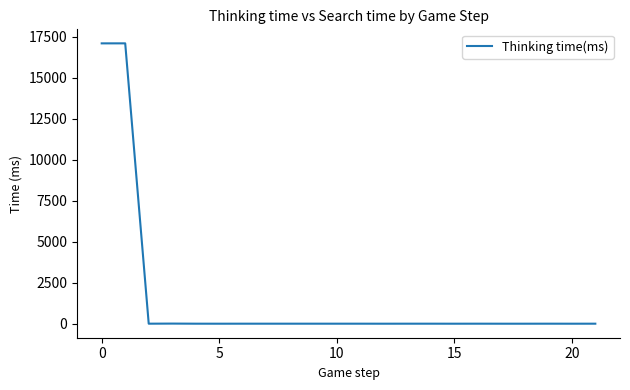

Count the number of categories in the chart.

22